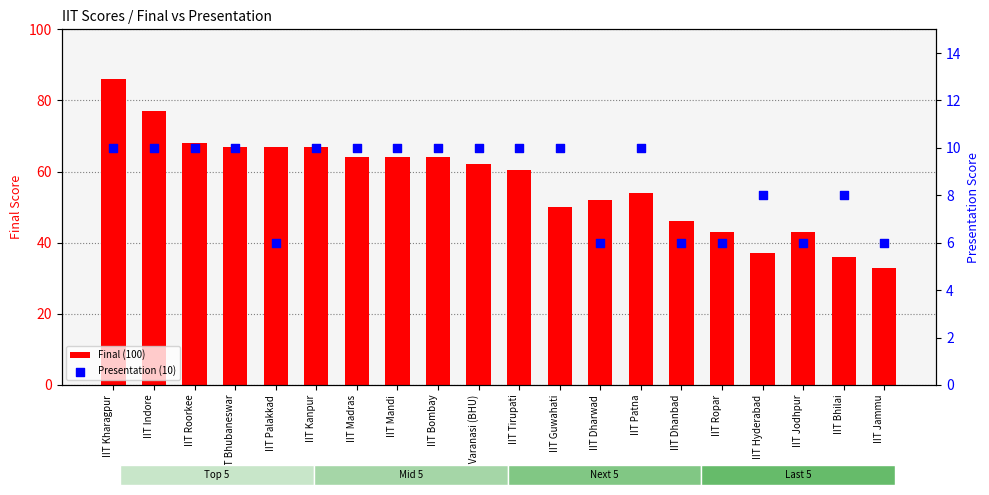

Which series reaches the minimum Y coordinate?

Presentation (10)